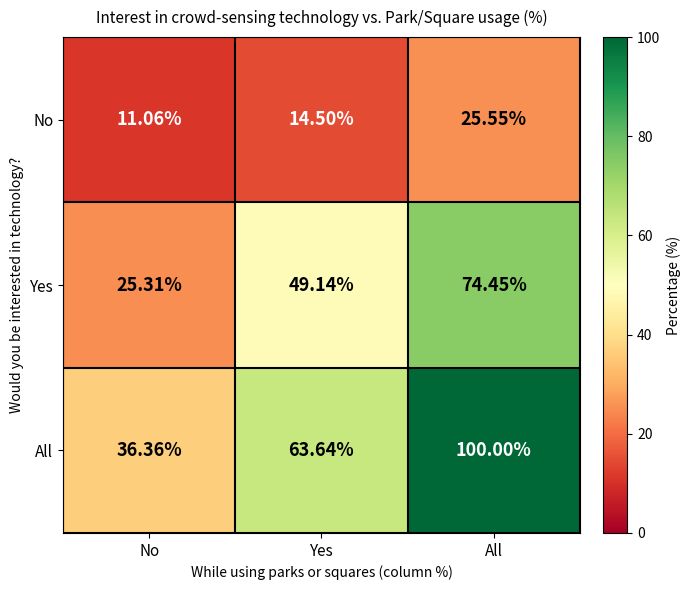

Is the value of All at No greater than the value of Yes at No?

Yes